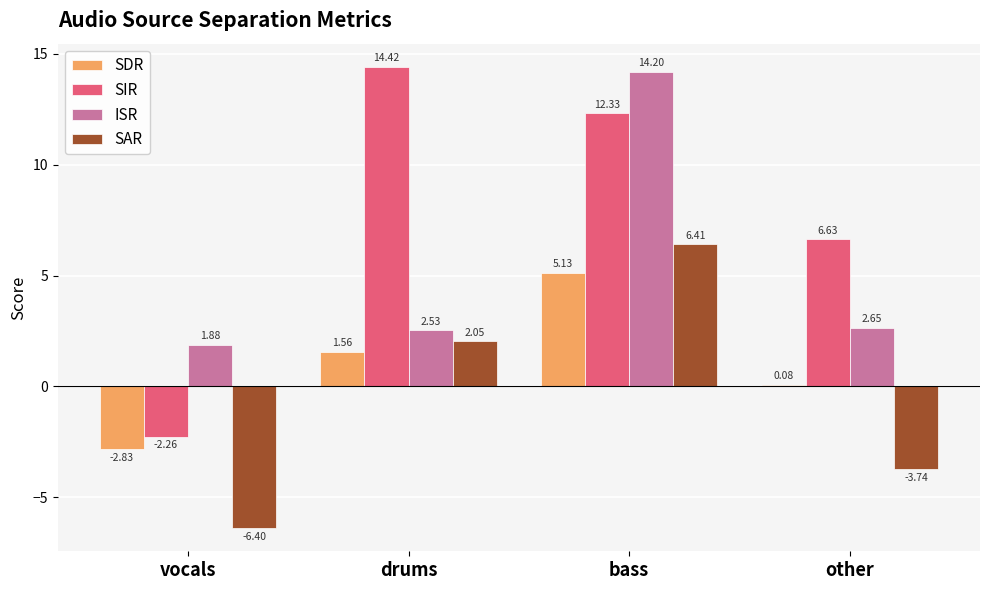

Between drums and other, which series saw the biggest shift?

SIR